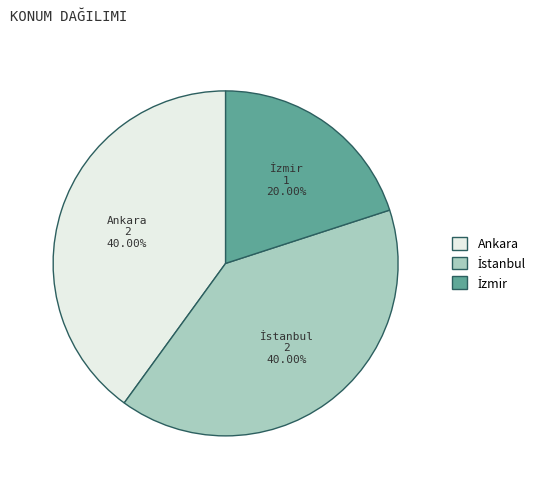

Does Ankara represent more than half of the total?

No